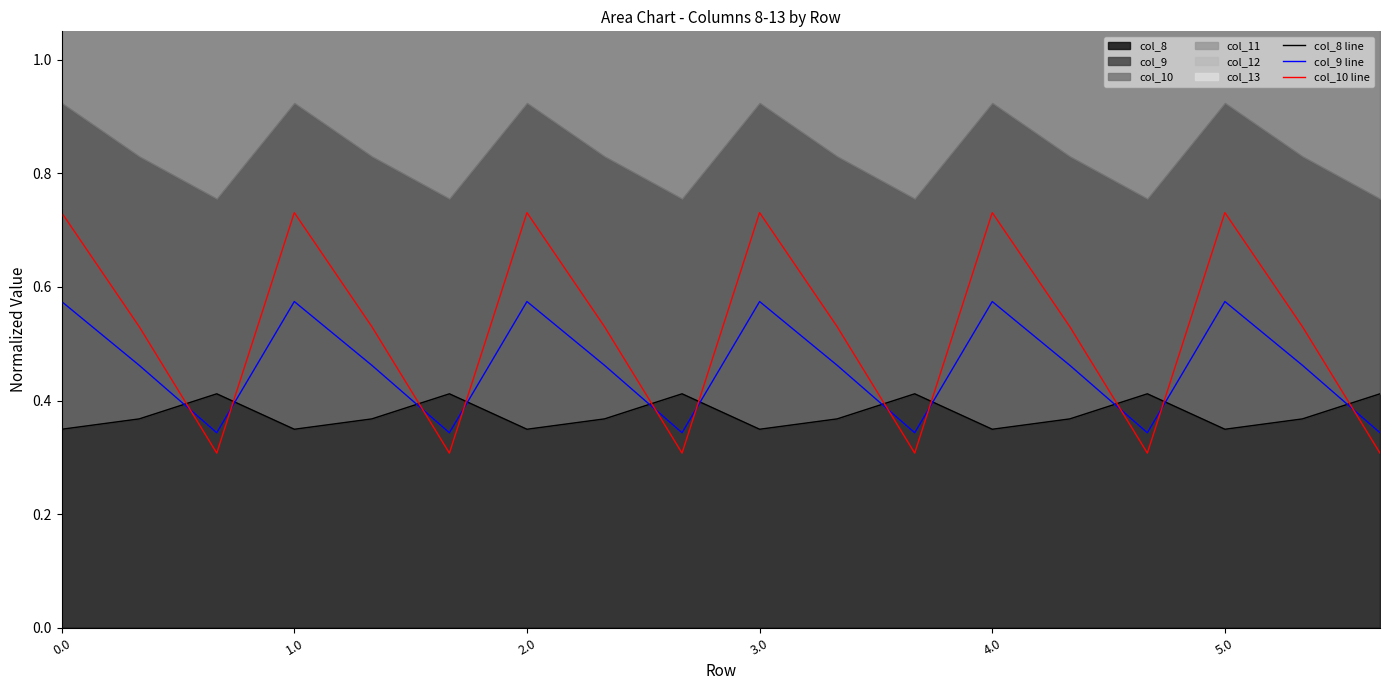

True or false: col_9 line has more than 1 interior local peaks.

True